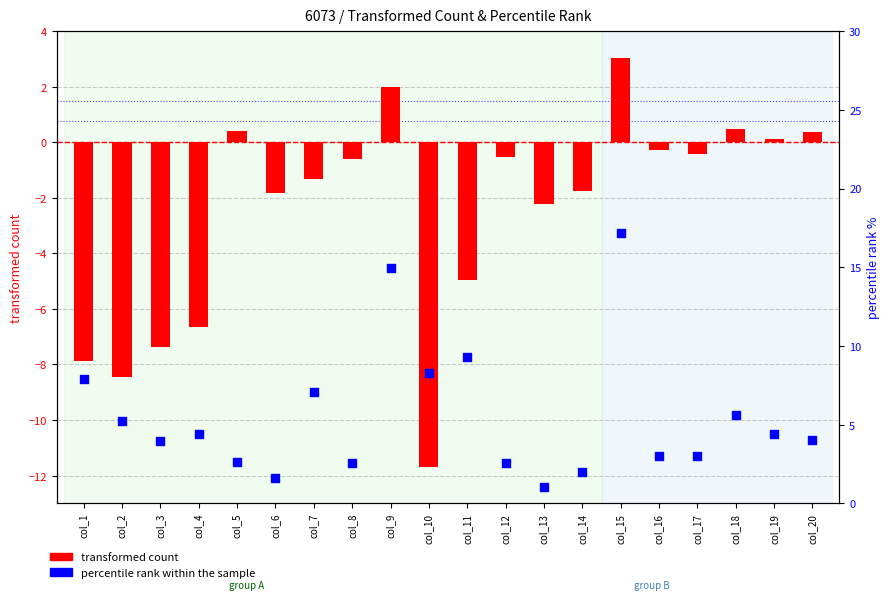

At how many categories does at least one series exceed 6?

6